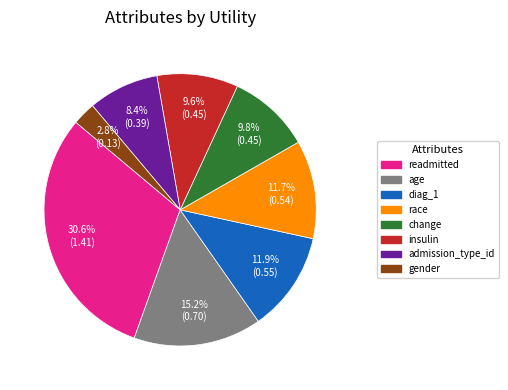

What percentage is NOT represented by admission_type_id?

91.6%